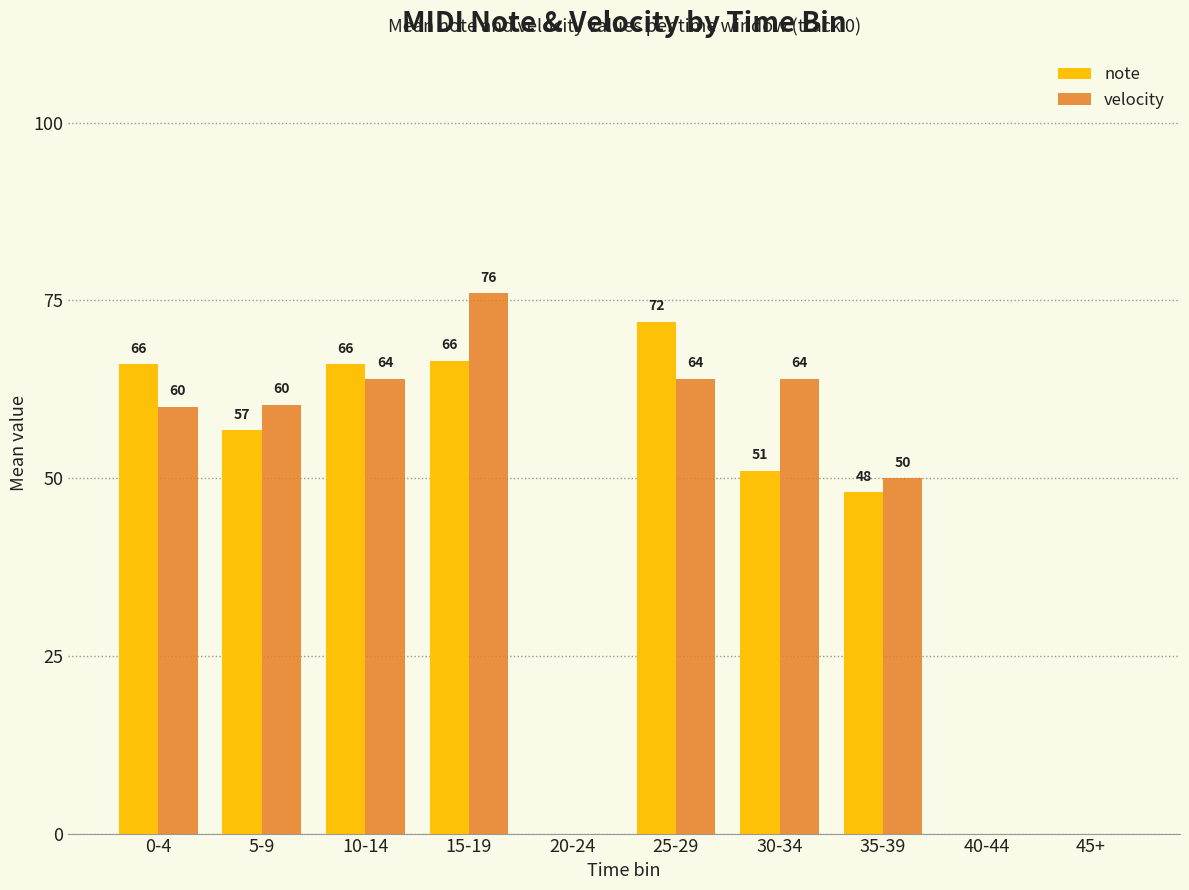

Is the value of velocity at 5-9 greater than the value of note at 45+?

Yes